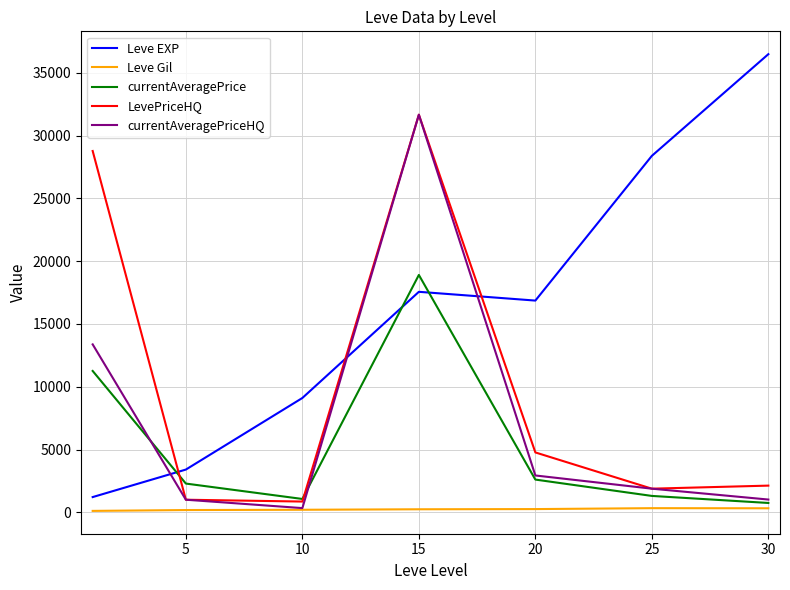

True or false: Leve EXP and currentAveragePriceHQ cross at least once.

True